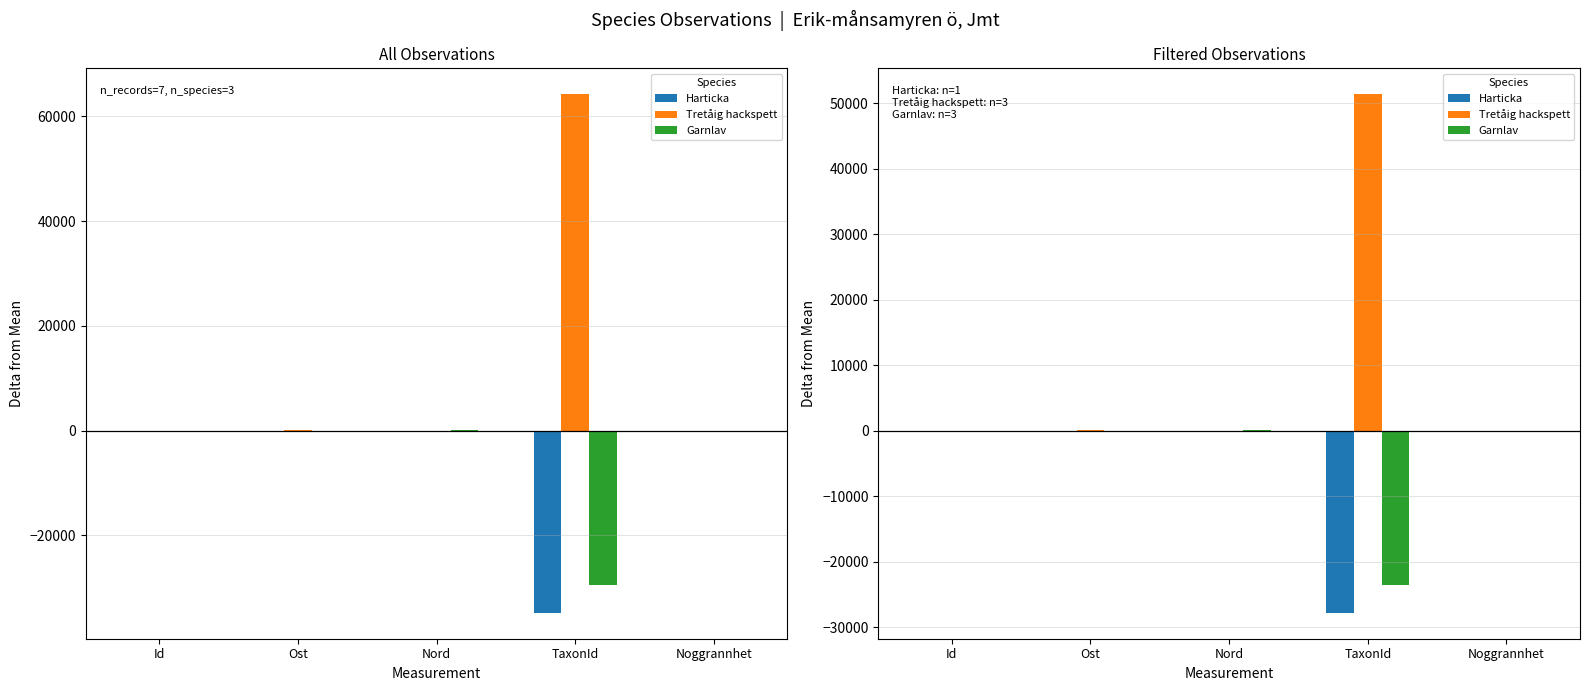

What is the difference between the second highest and second lowest values in the Garnlav series?

26.9